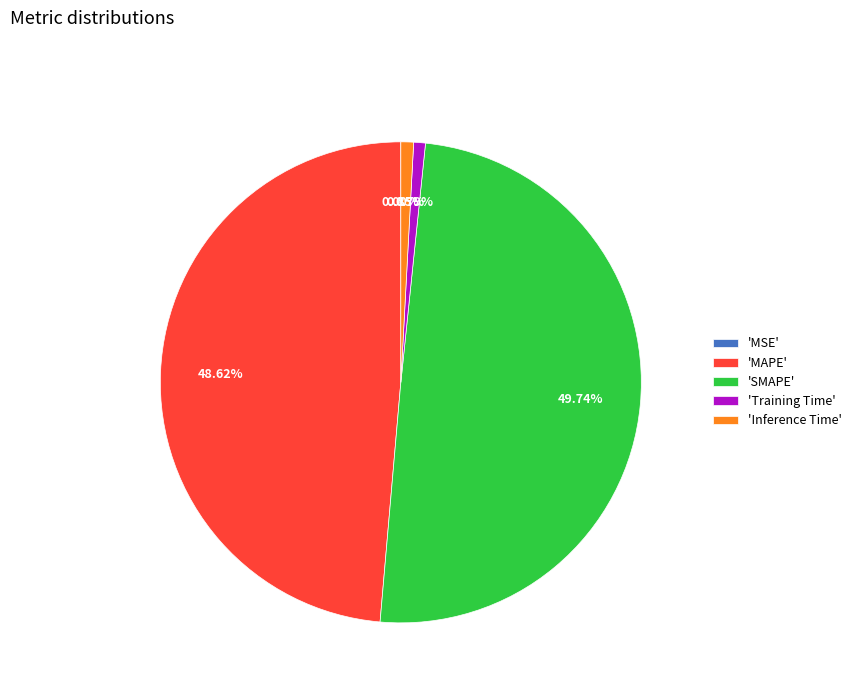

Do 'Training Time' and 'Inference Time' together represent more than half of the pie?

No